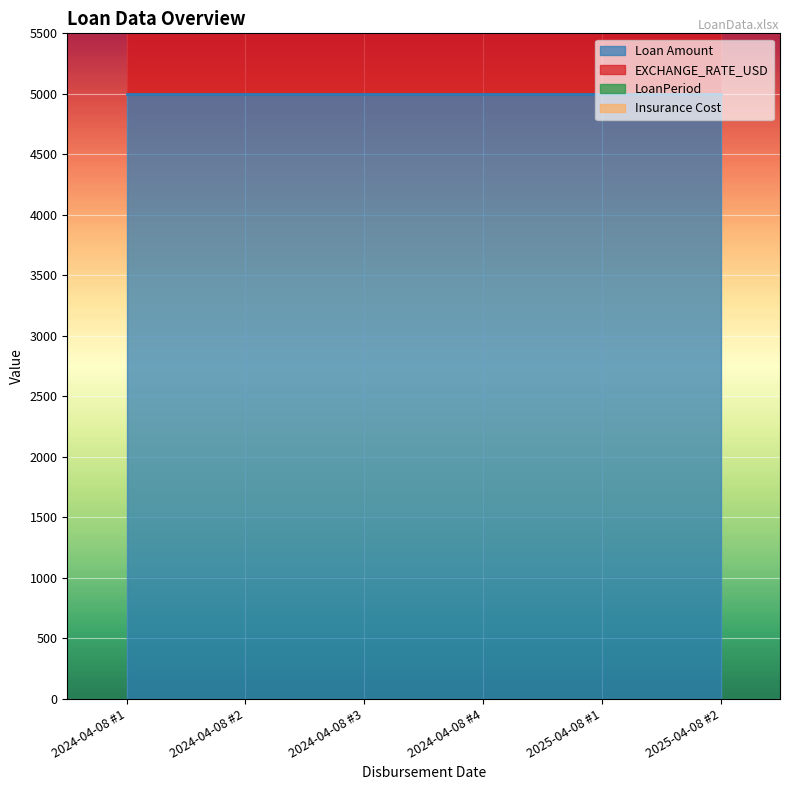

Reading right to left, list all the values displayed in this chart.

Loan Amount: 08-04-2025=5000	08-04-2025=5000	08-04-2024=5000	08-04-2024=5000	08-04-2024=5000	08-04-2024=5000
EXCHANGE_RATE_USD: 08-04-2025=4000	08-04-2025=4000	08-04-2024=4000	08-04-2024=4000	08-04-2024=4000	08-04-2024=4000
LoanPeriod: 08-04-2025=2	08-04-2025=2	08-04-2024=2	08-04-2024=2	08-04-2024=2	08-04-2024=2
Insurance Cost: 08-04-2025=0	08-04-2025=0	08-04-2024=0	08-04-2024=0	08-04-2024=0	08-04-2024=0